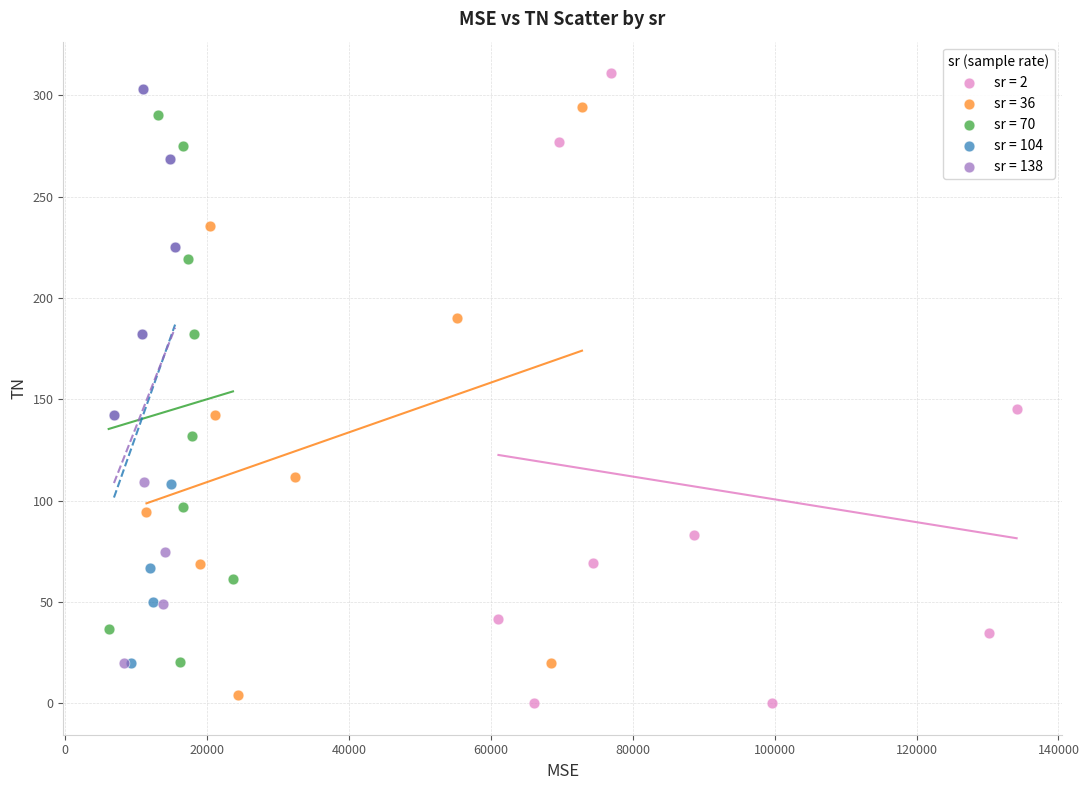

Which series contains the highest Y value?

sr = 2